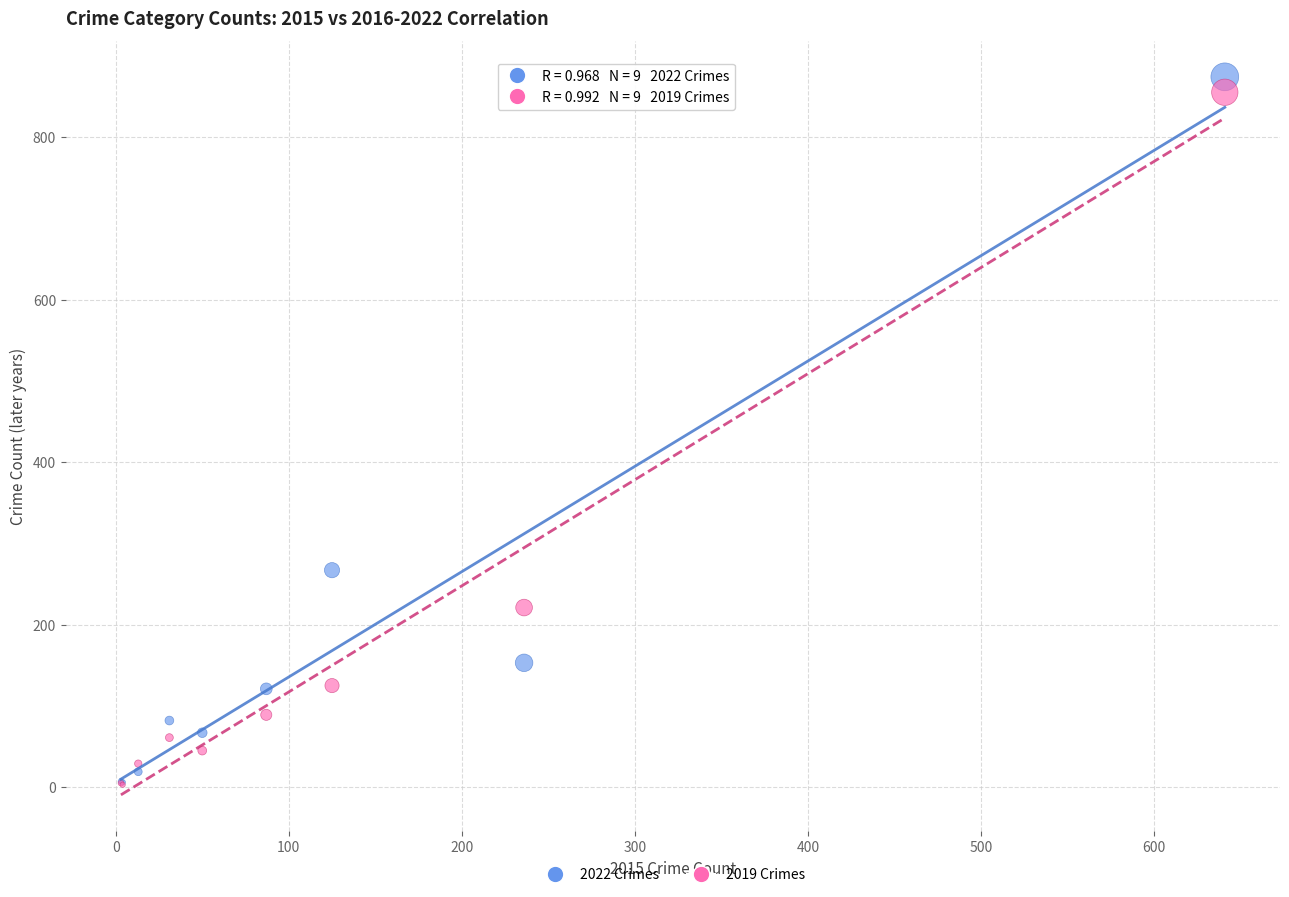

What are all the series names shown in the legend?

2022 Crimes, 2019 Crimes